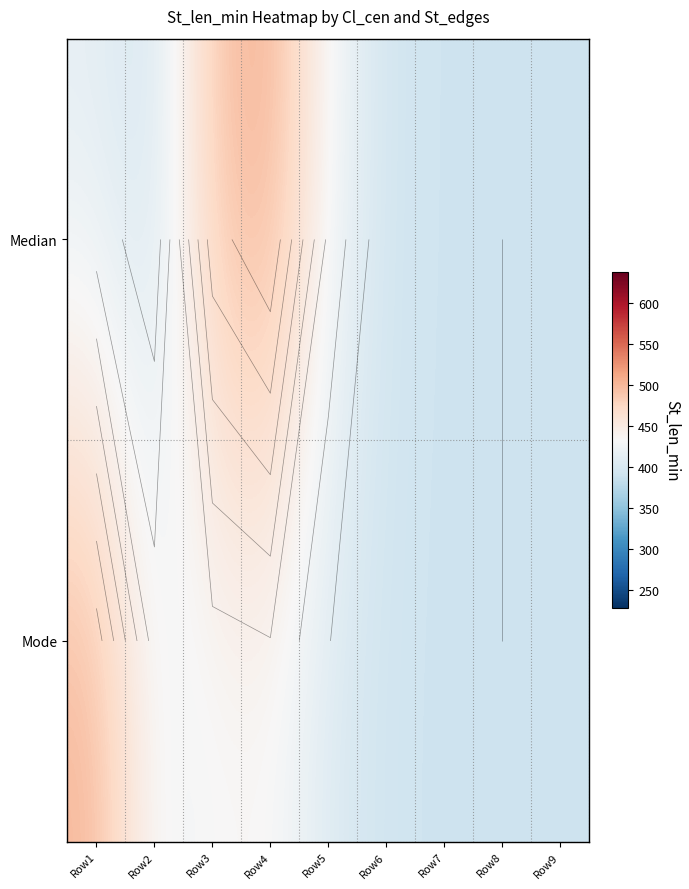

What is the total value across all series at Row5?

837.0